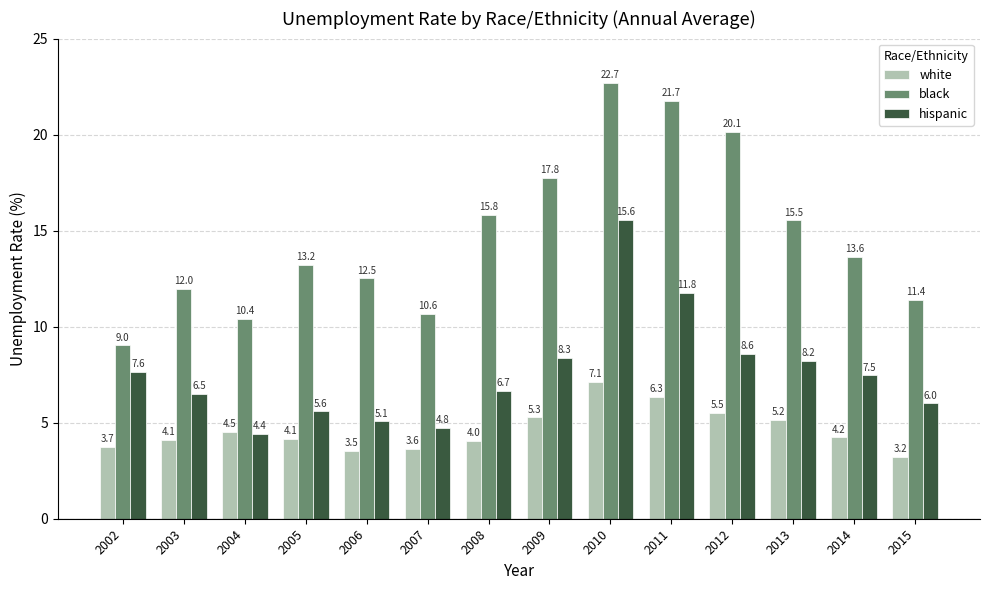

What is the sum of all hispanic values?

106.5